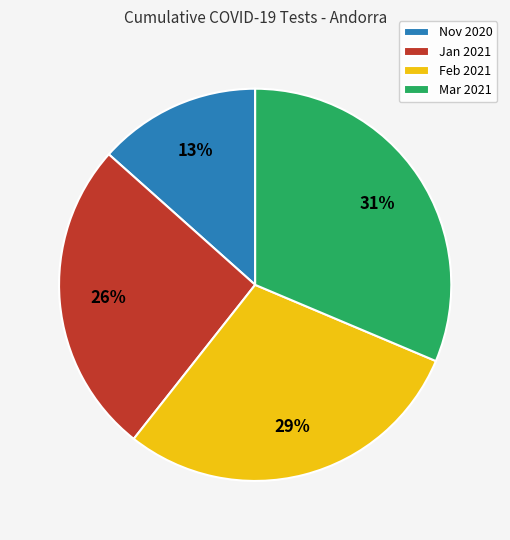

Does Jan 2021 represent more than half of the total?

No